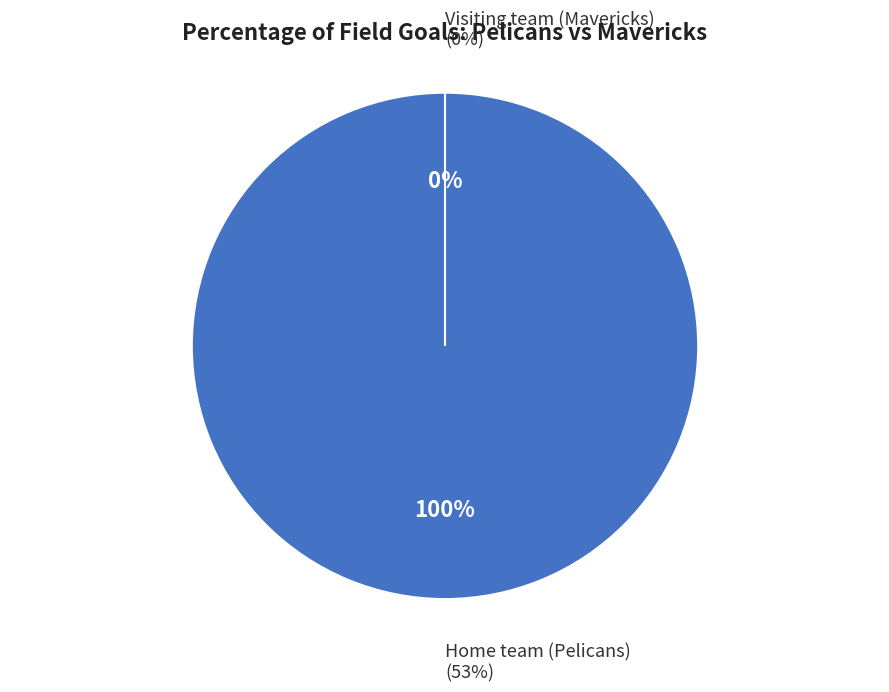

Which category accounts for the majority?

Home team (Pelicans)